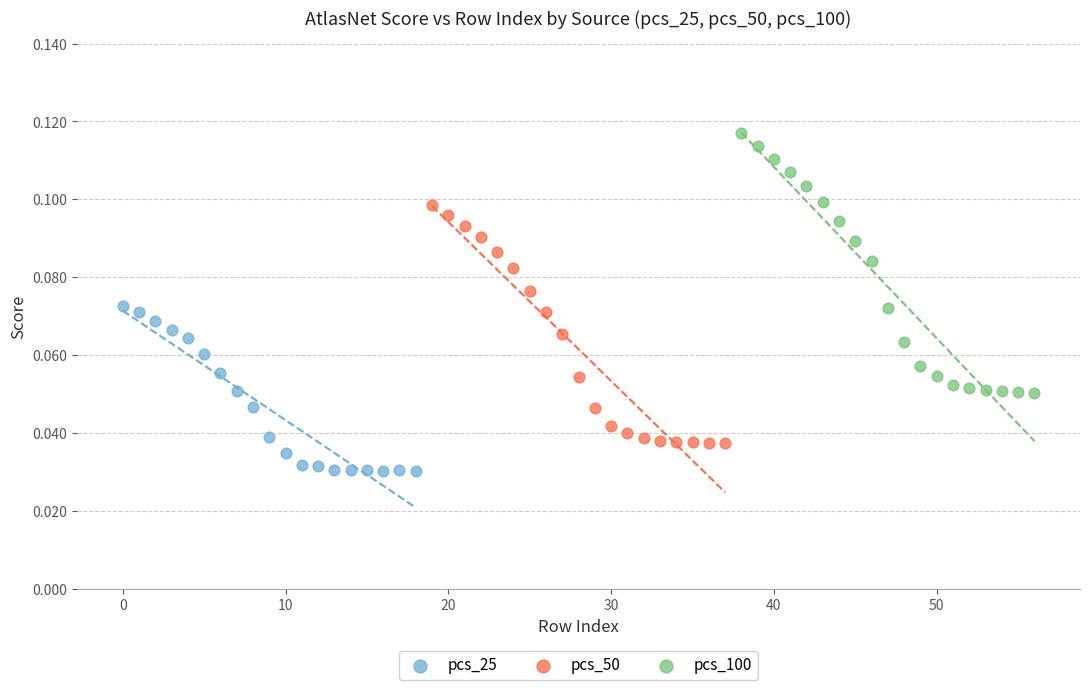

Which series contains the highest Y value?

pcs_100